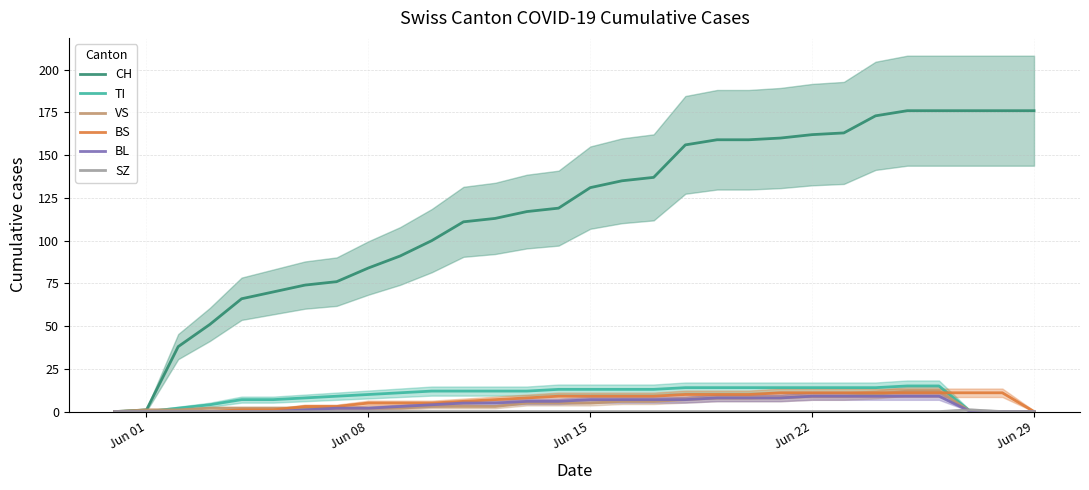

What is the difference between the maximum and second lowest values in the BS series?

11